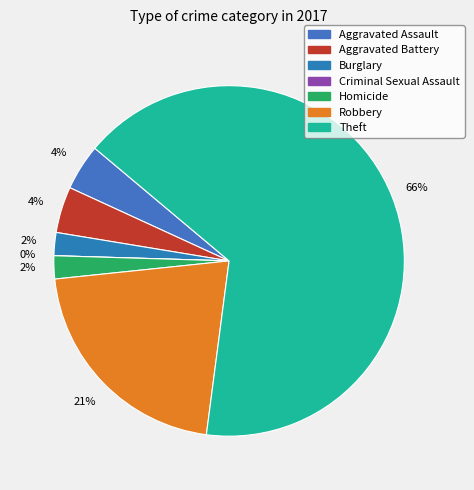

How much of the chart is everything except Burglary?

97.9%